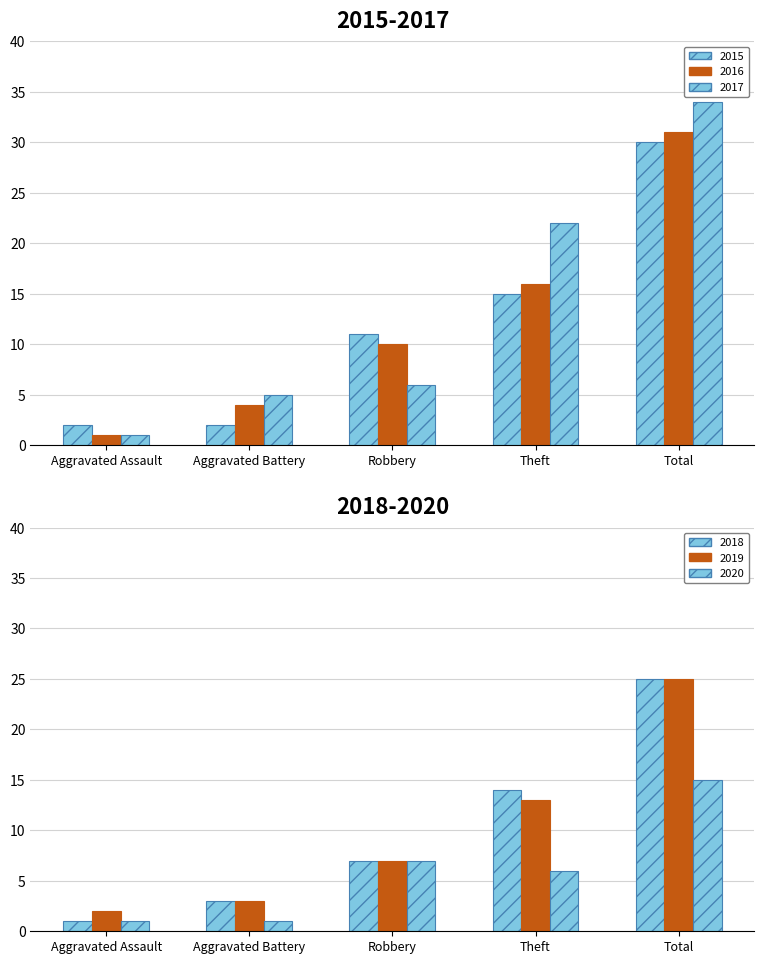

Reading left to right, transcribe all the data shown in this chart.

2015: Aggravated Assault=2	Aggravated Battery=2	Robbery=11	Theft=15	Total=30
2016: Aggravated Assault=1	Aggravated Battery=4	Robbery=10	Theft=16	Total=31
2017: Aggravated Assault=1	Aggravated Battery=5	Robbery=6	Theft=22	Total=34
2018: Aggravated Assault=1	Aggravated Battery=3	Robbery=7	Theft=14	Total=25
2019: Aggravated Assault=2	Aggravated Battery=3	Robbery=7	Theft=13	Total=25
2020: Aggravated Assault=1	Aggravated Battery=1	Robbery=7	Theft=6	Total=15